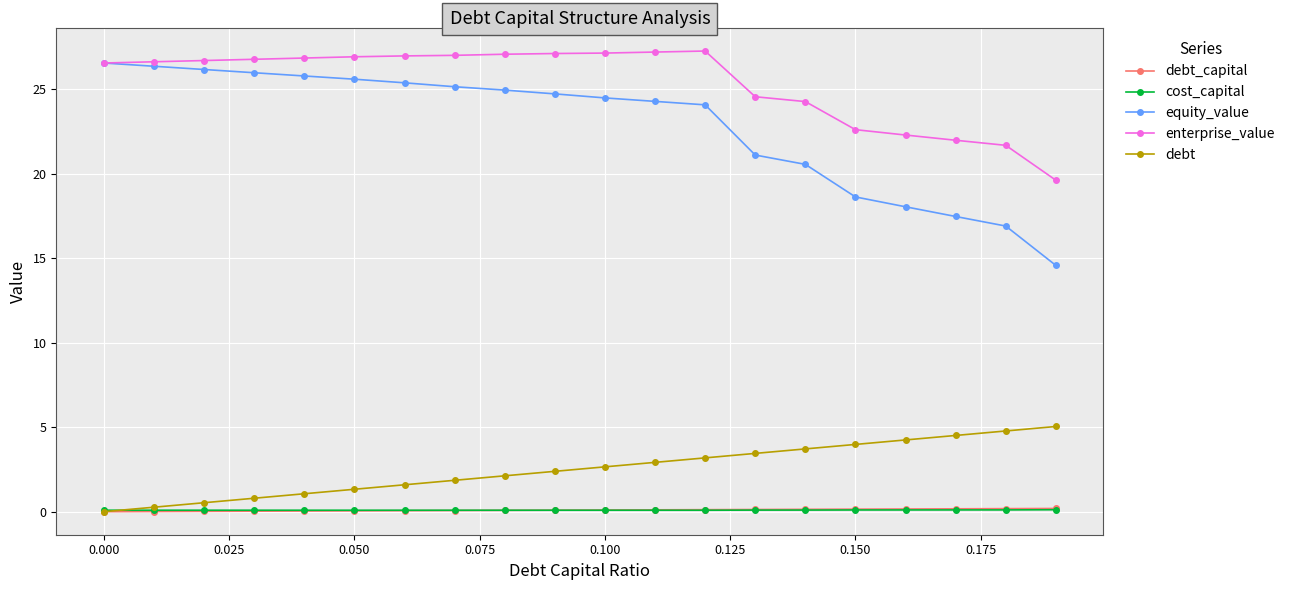

True or false: enterprise_value and debt_capital intersect in this chart.

False